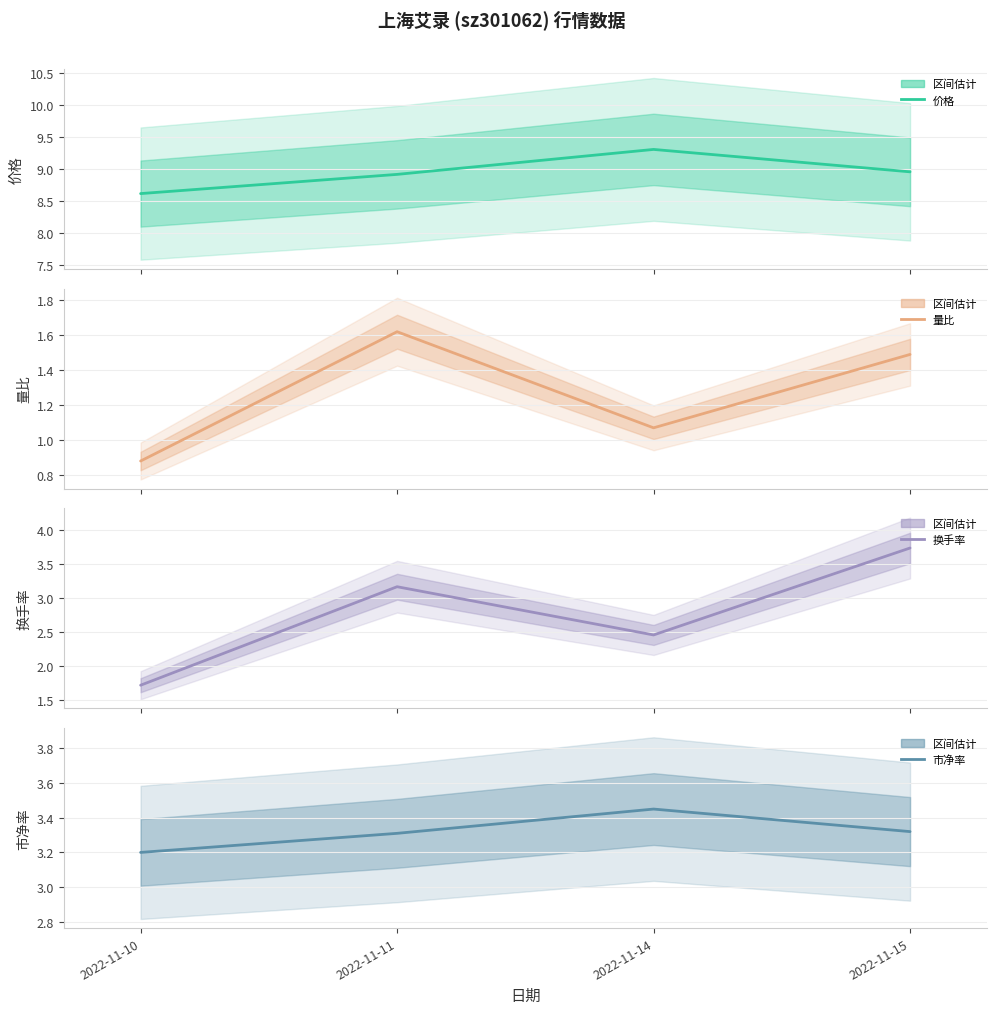

At which category is the sum across all series the highest?

2022-11-15